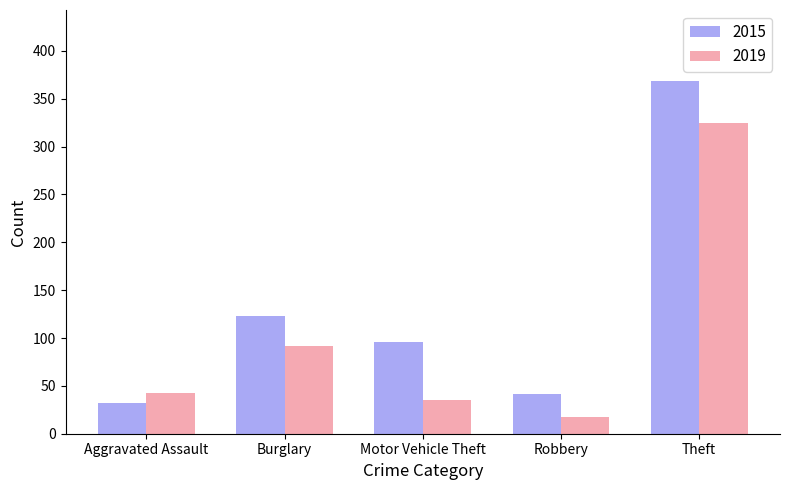

The value of 2015 at Burglary is 68. True or false?

False